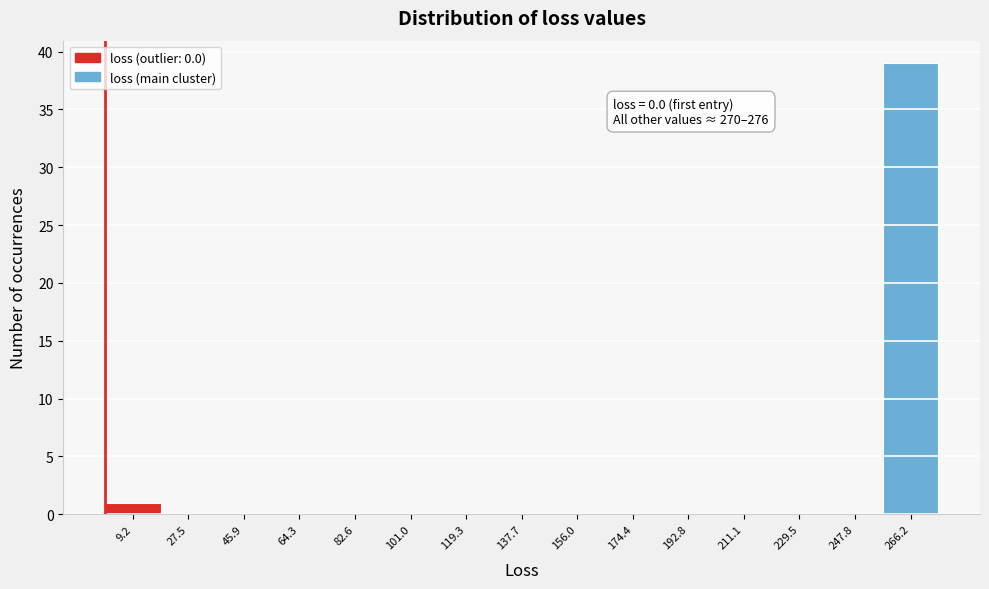

Over which range of the x-axis is the bar tallest?

258 to 276